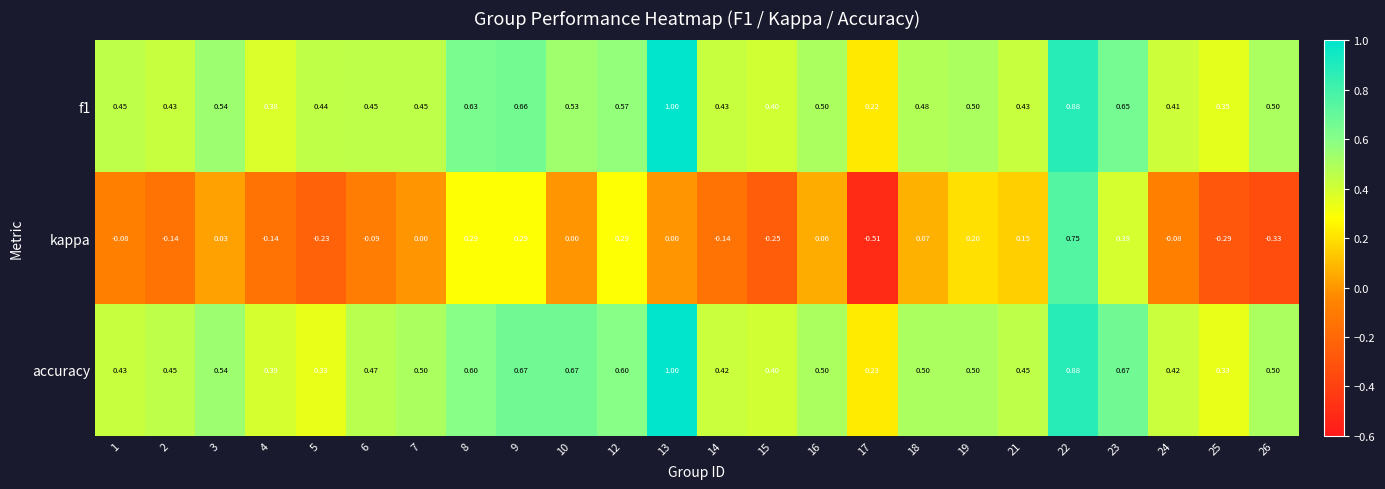

Which series changed the most between 15 and 18?

kappa